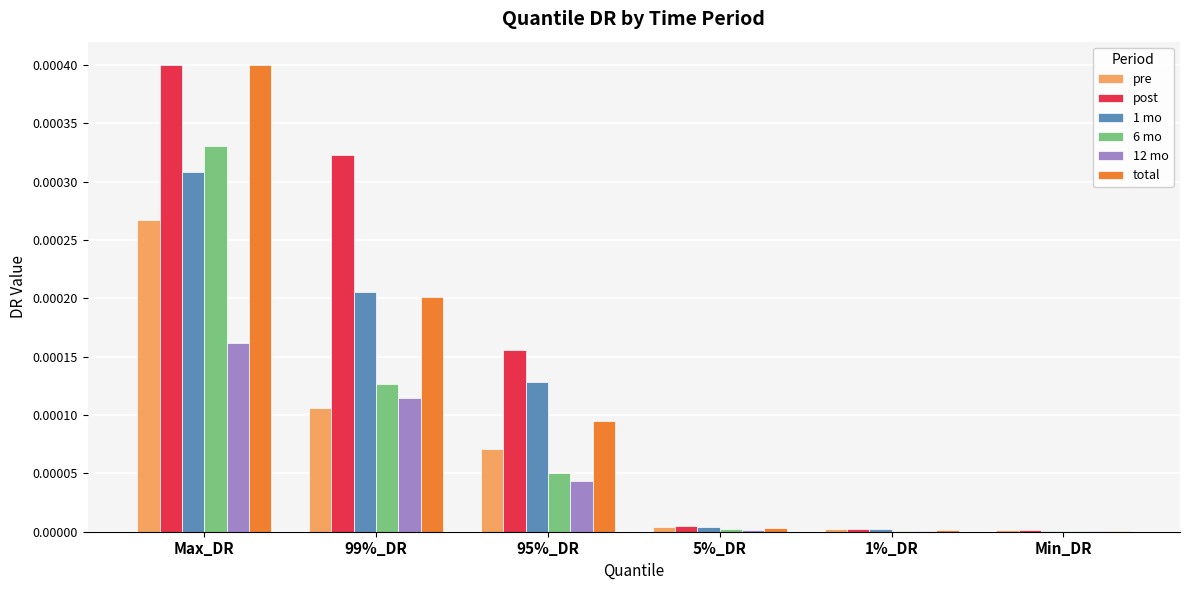

How many groups of bars are there?

6